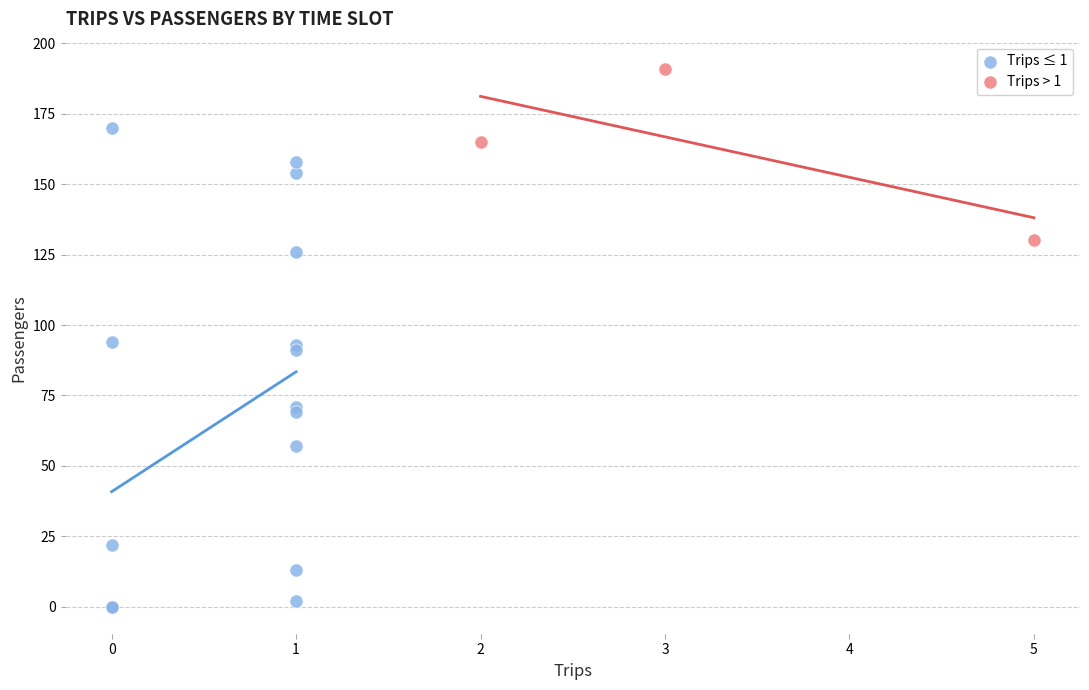

Which series reaches the maximum Y coordinate?

Trips > 1